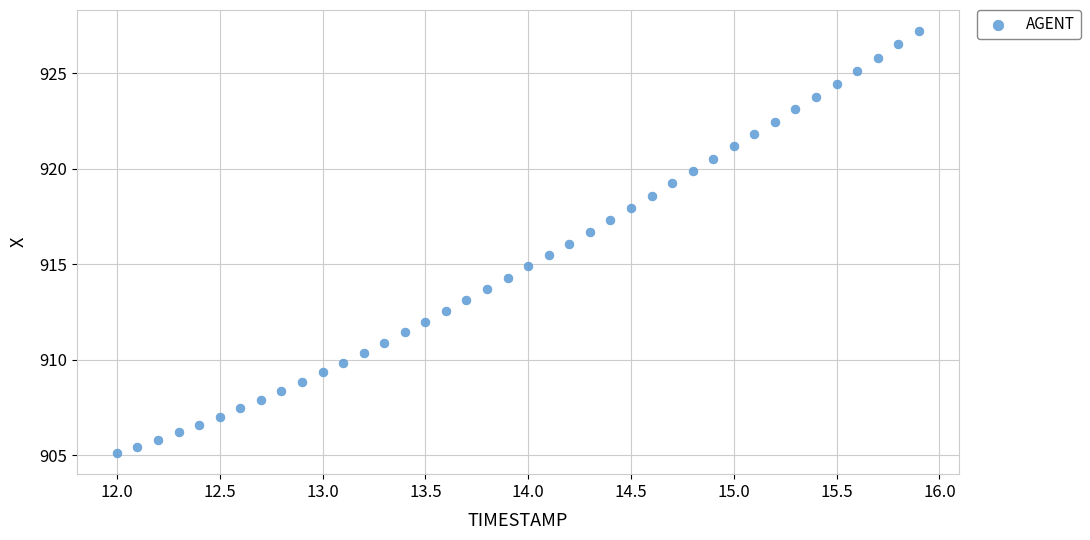

What is the range of Y values (max minus min)?

22.1